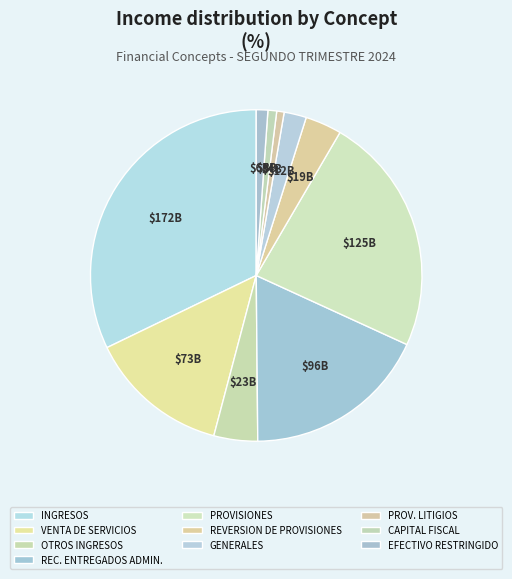

How many segments does this pie chart have?

10